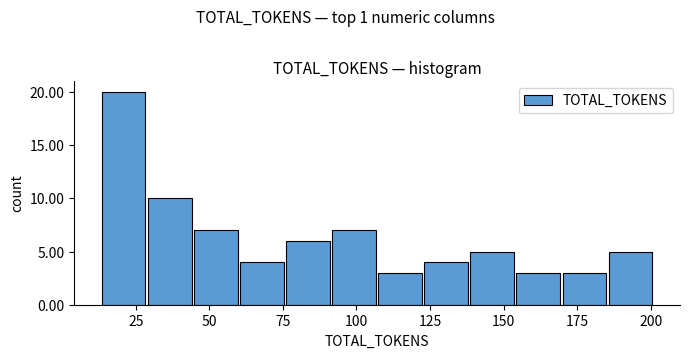

Read against the x-axis, roughly where is the centre of the tallest bar?

20